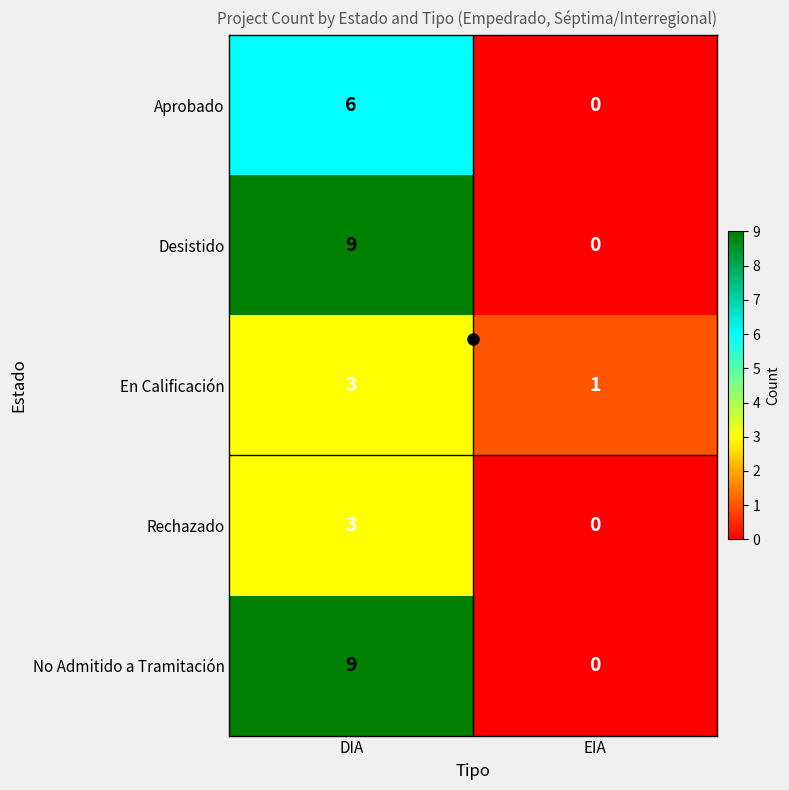

At which category is the sum across all series the highest?

DIA